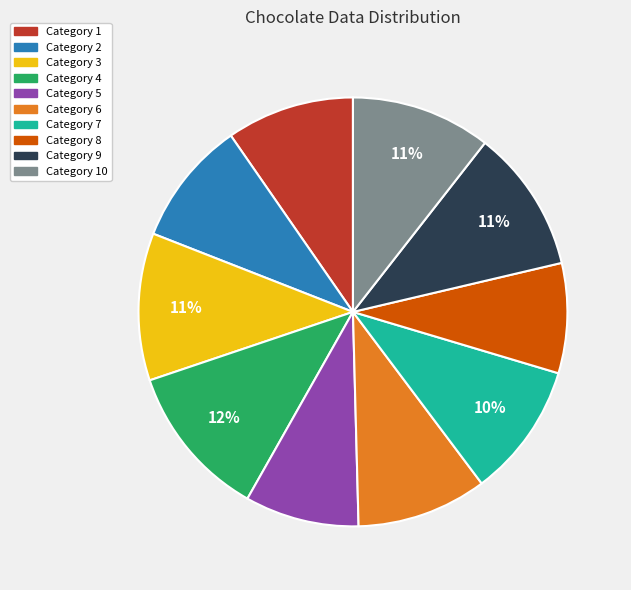

Which category has the biggest portion of the pie?

Category 4